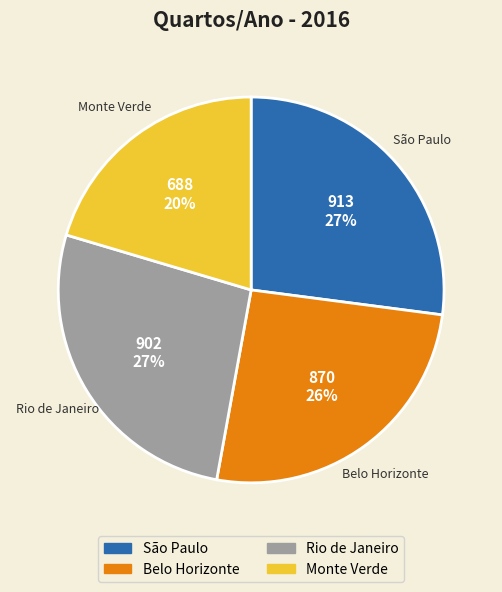

True or false: São Paulo accounts for 27% of the total.

True